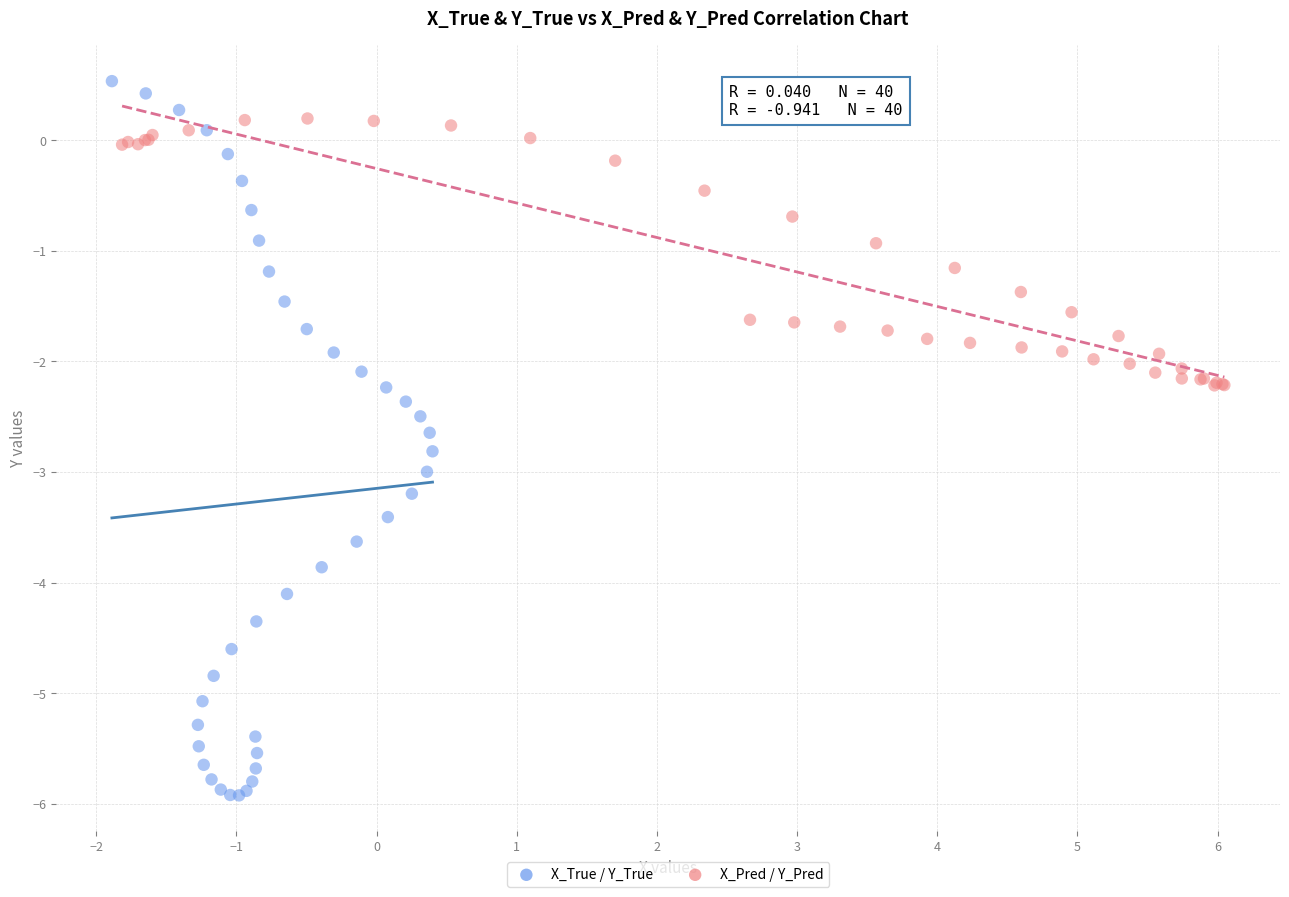

Which series reaches the minimum Y coordinate?

X_True / Y_True